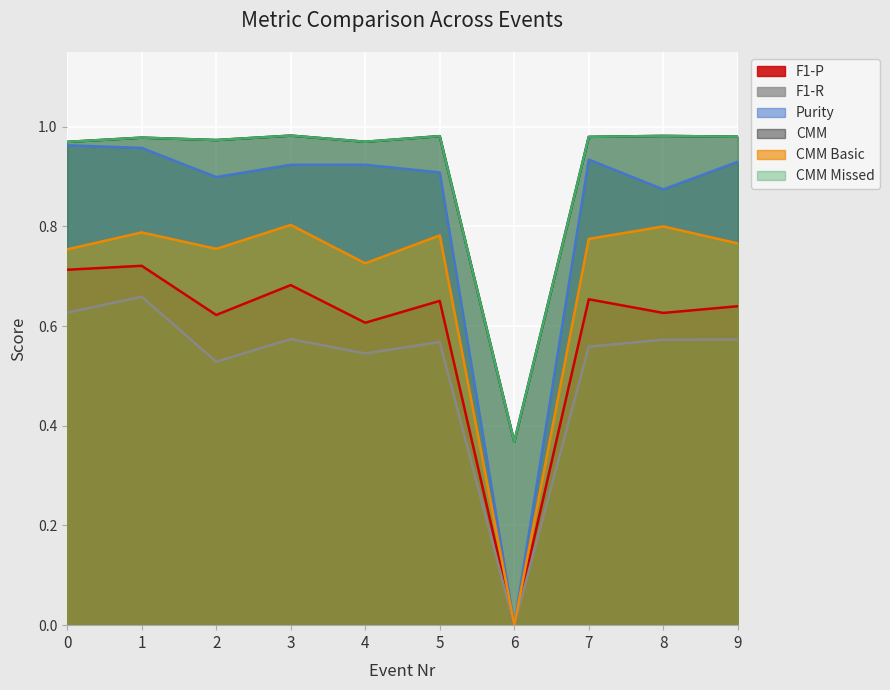

Which series changed the most between 3 and 4?

CMM Basic